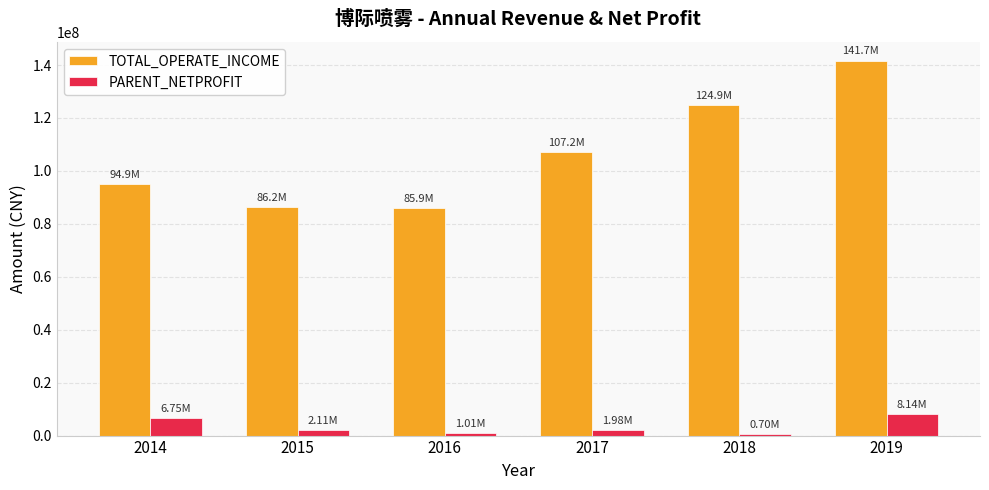

At which category is the sum across all series the highest?

2019